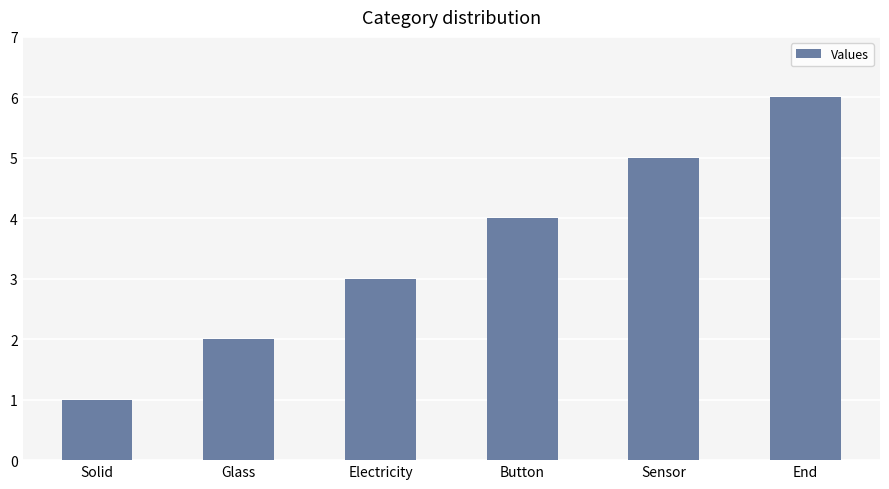

What is the sum of all values?

21